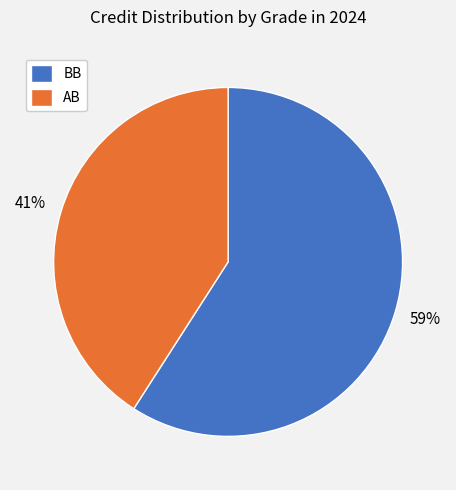

Is it true that BB is 67% of the pie?

False